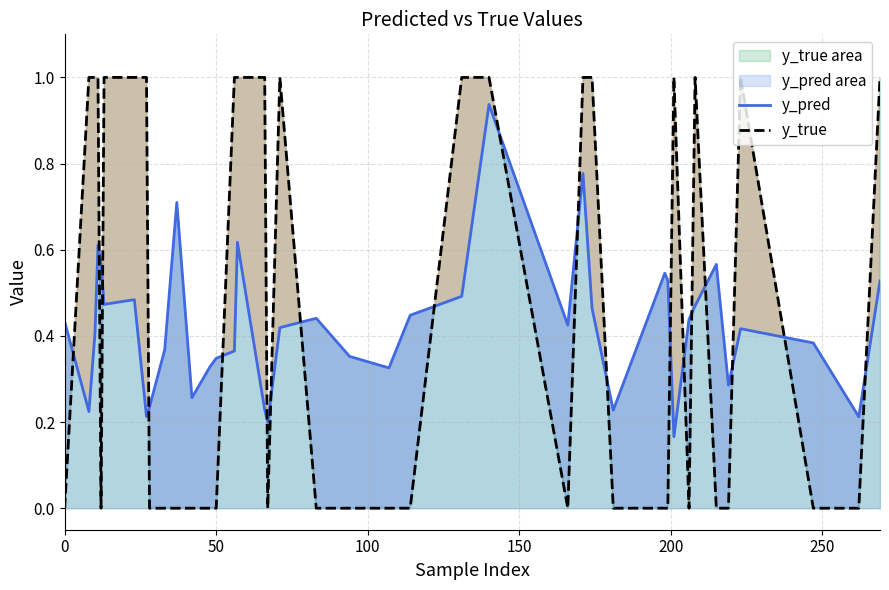

What is the value of the y_pred point at the 14th from the left?

0.3